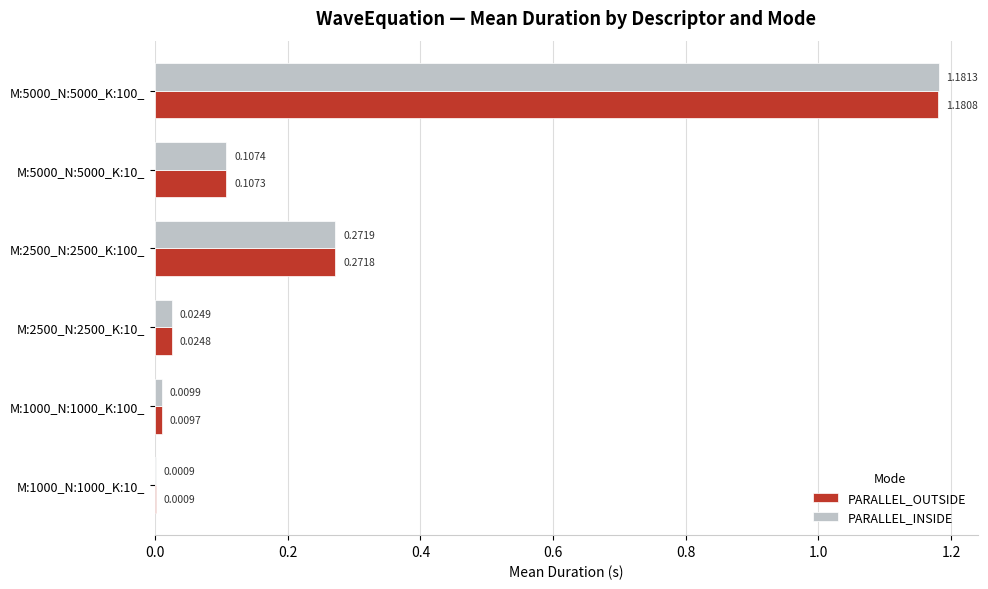

Which series has the largest total across all categories?

PARALLEL_INSIDE